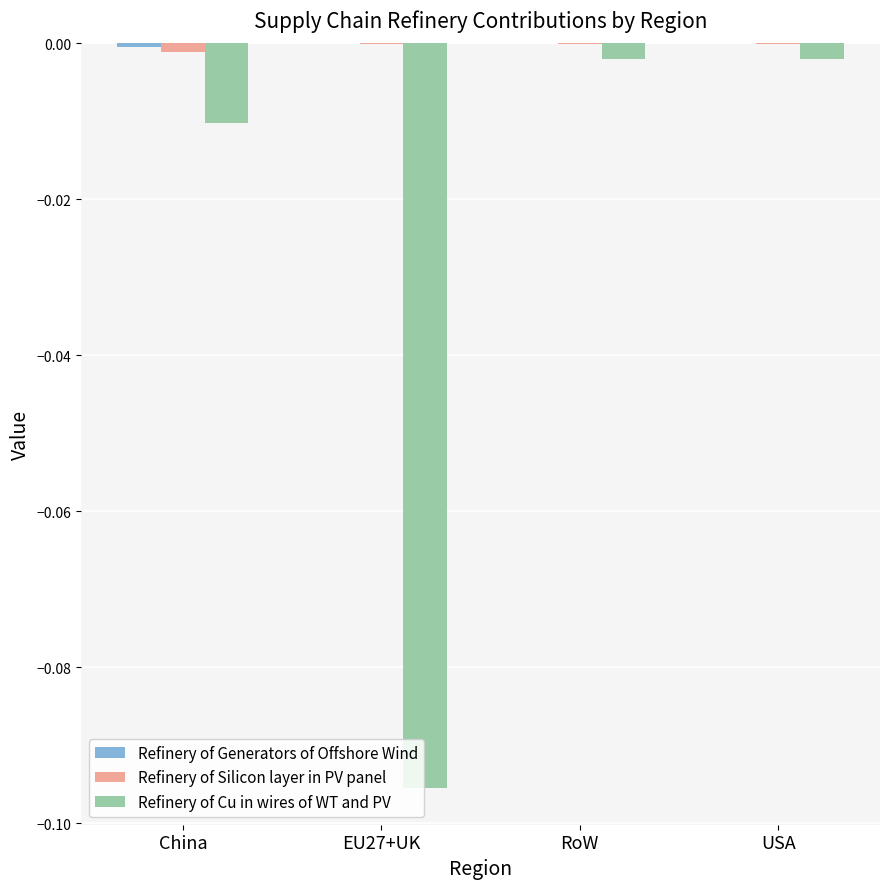

Is it true that Refinery of Cu in wires of WT and PV equals -0.0 at China?

True